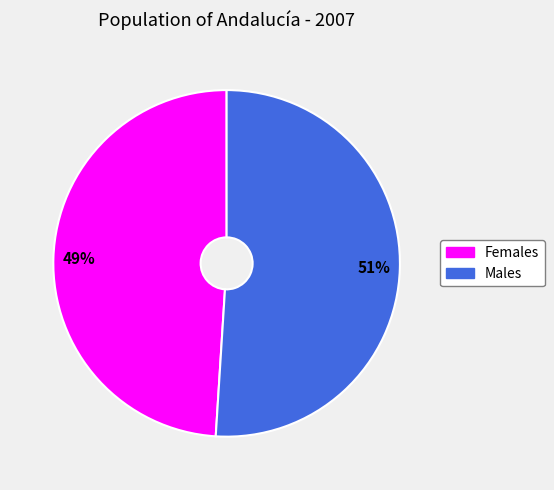

To the nearest percent, what is the average slice percentage?

50%